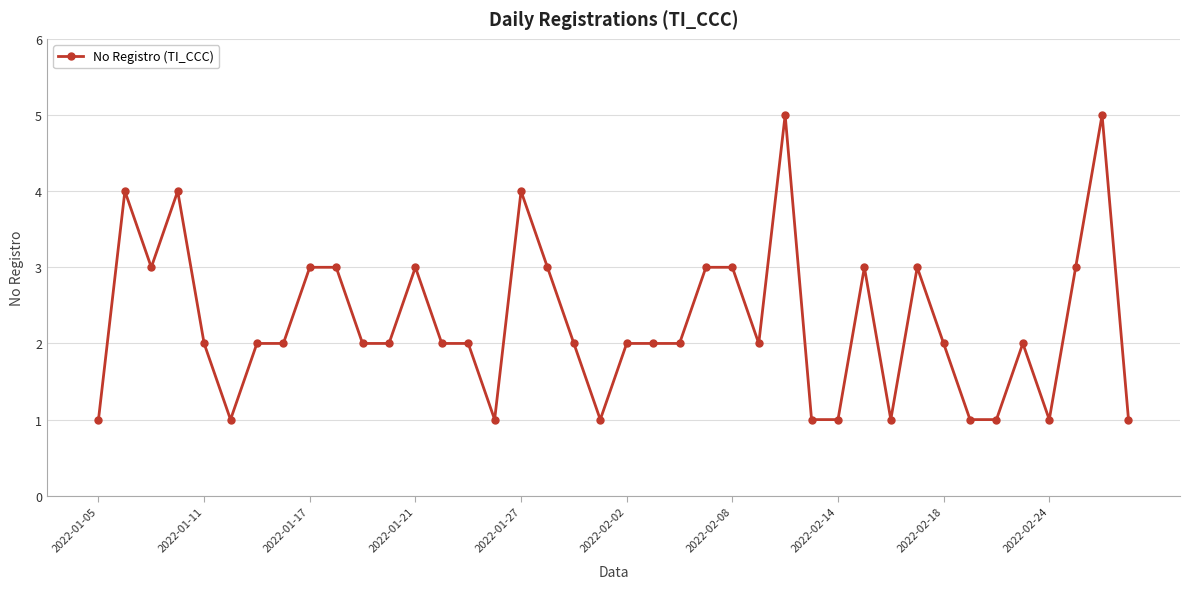

What is the sum of all values?

91